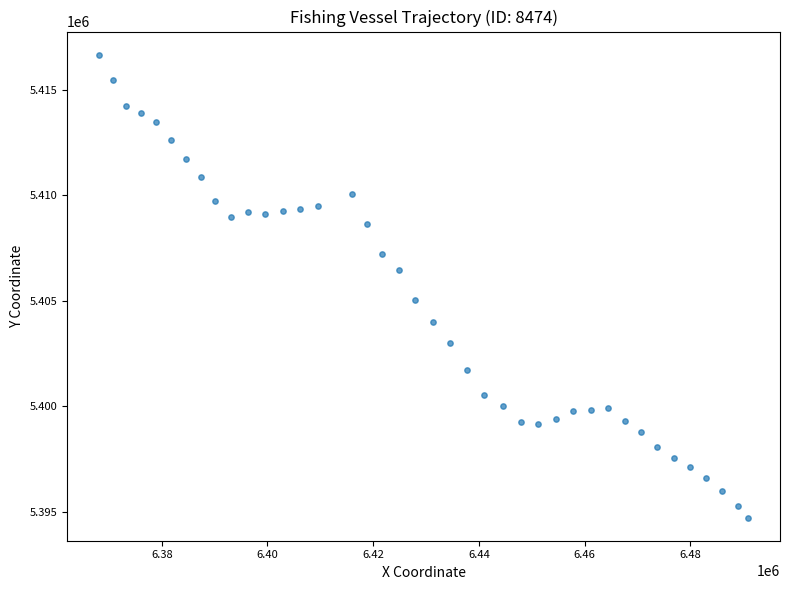

What is the range of X values (max minus min)?

122626.4